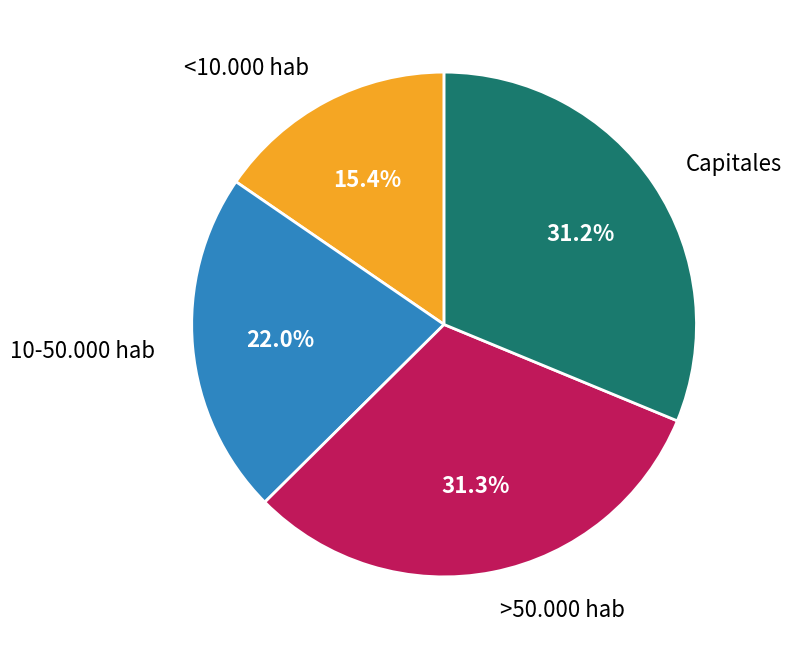

How many segments does this pie chart have?

4